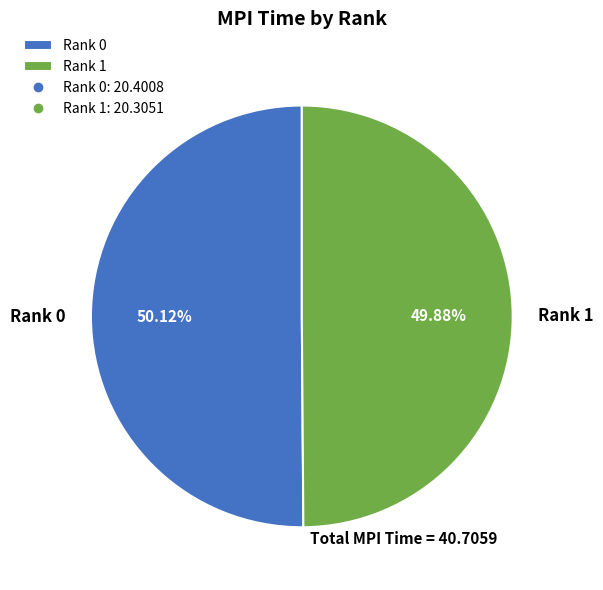

Combined, do Rank 1 and Rank 0 account for over 50%?

Yes